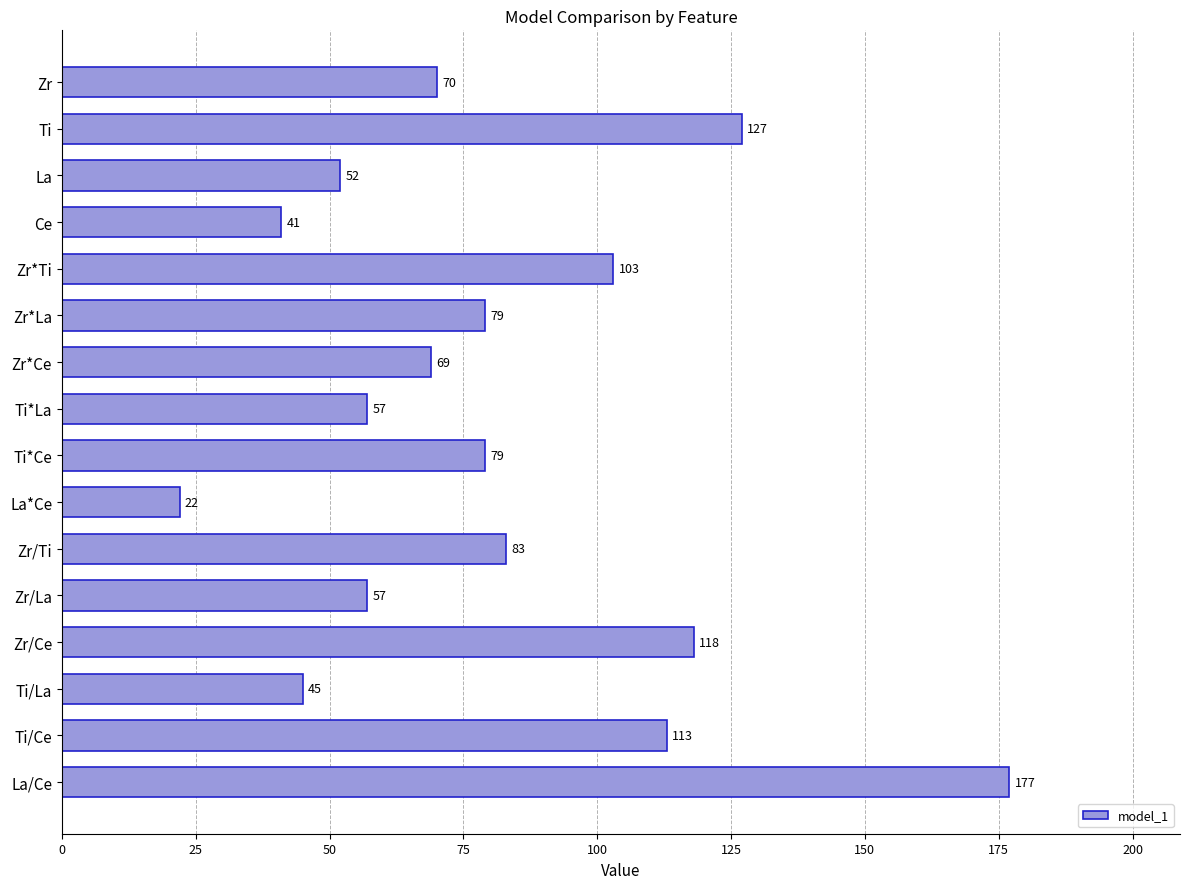

How many data points does each series have?

16